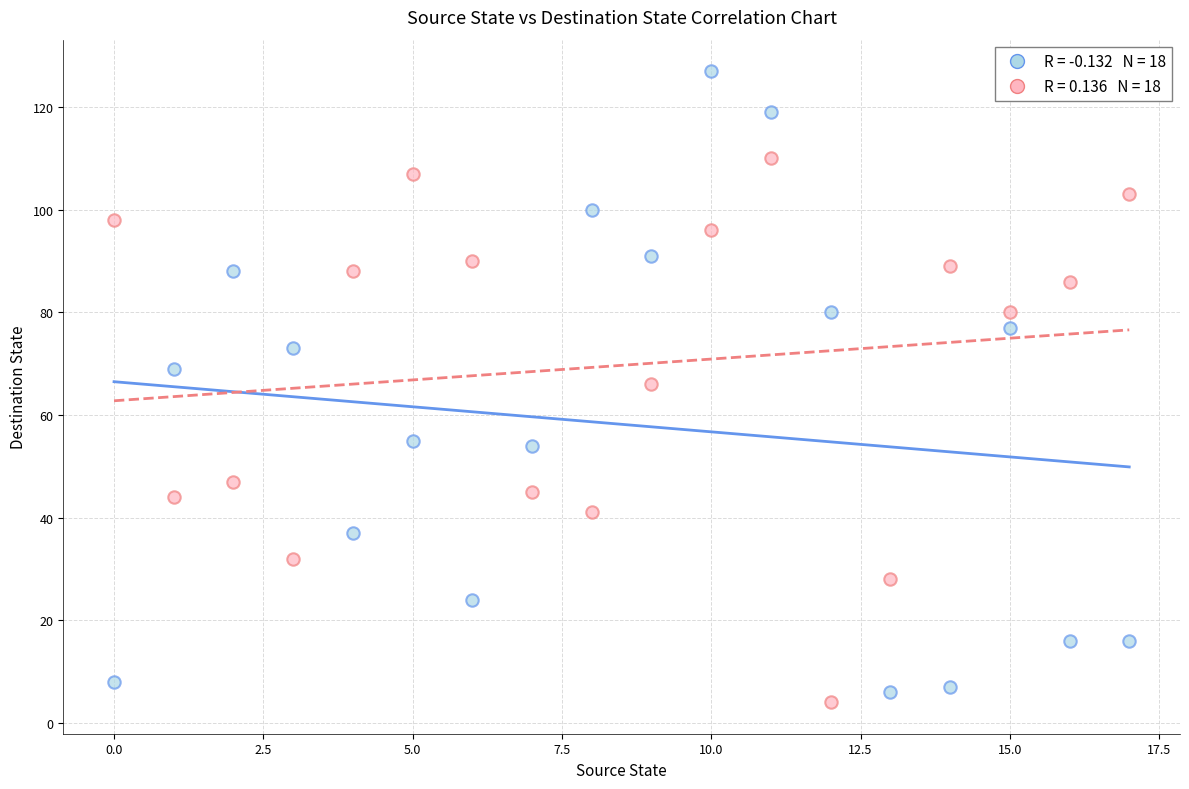

Across all data points, what is the range of Y values (max minus min)?

123